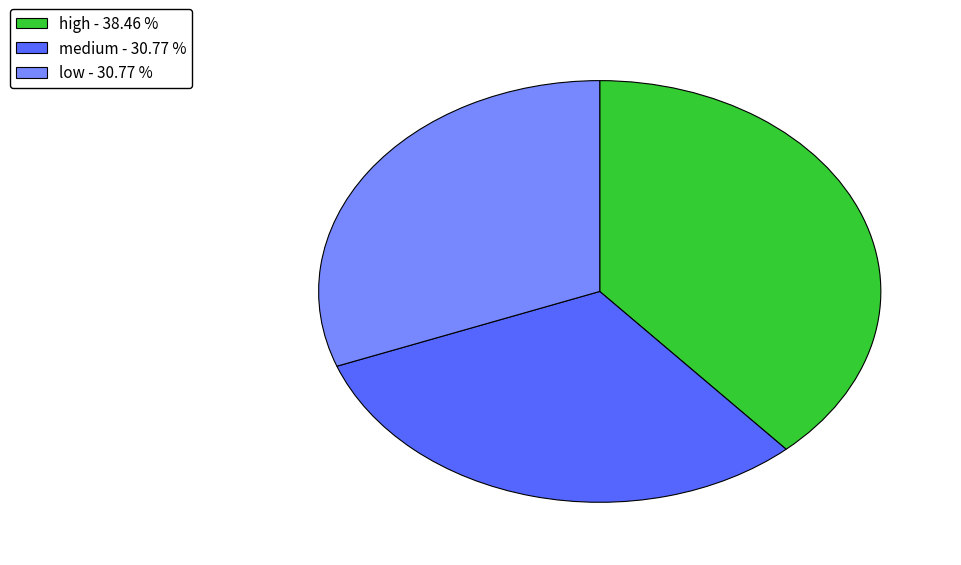

Is the sum of medium and low greater than half?

Yes